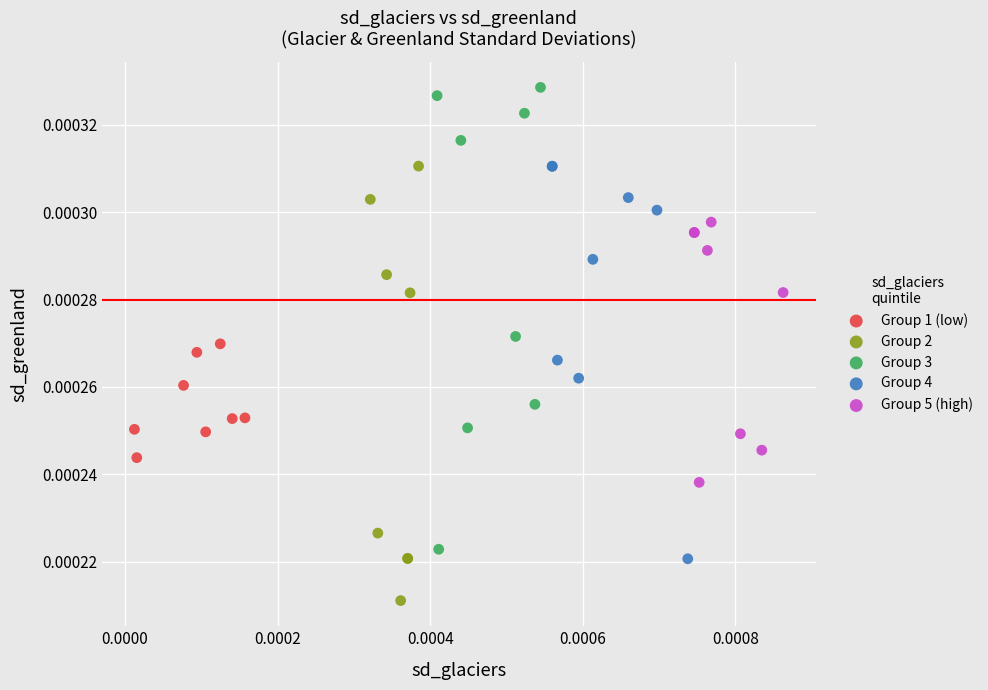

Which series has the largest Y range (max minus min)?

Group 3